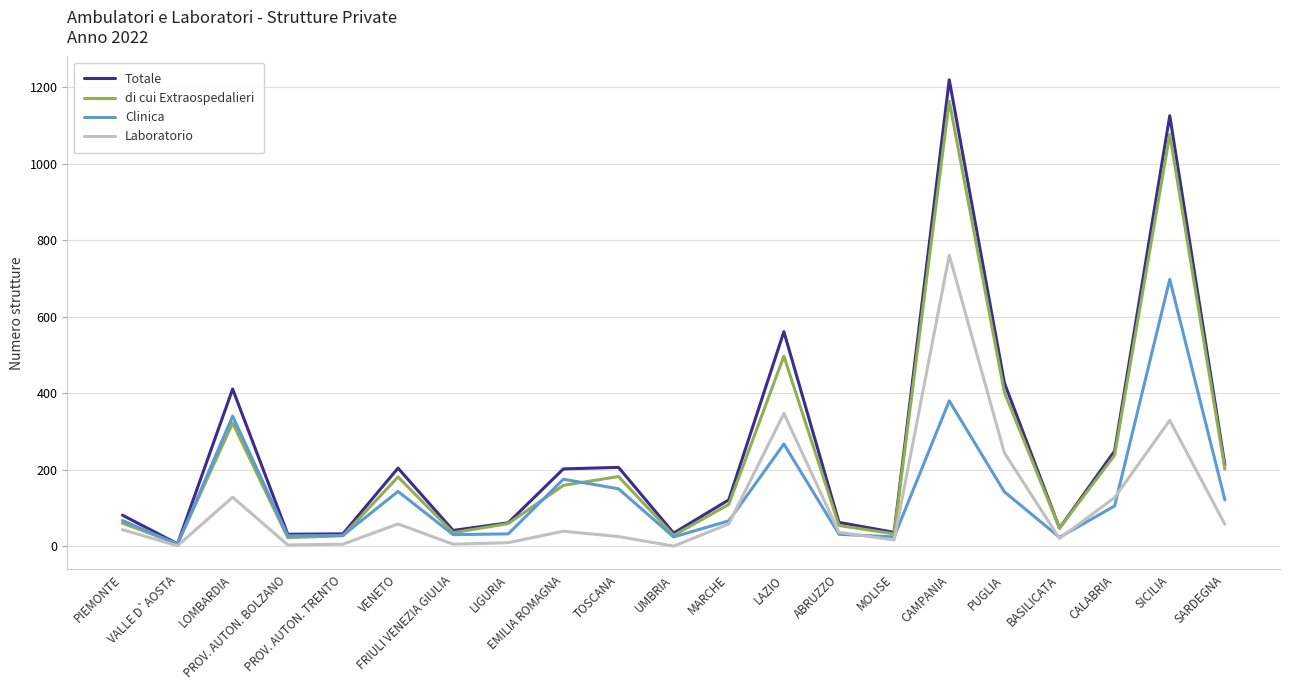

What is the difference between the maximum and minimum values in the Clinica series?

693